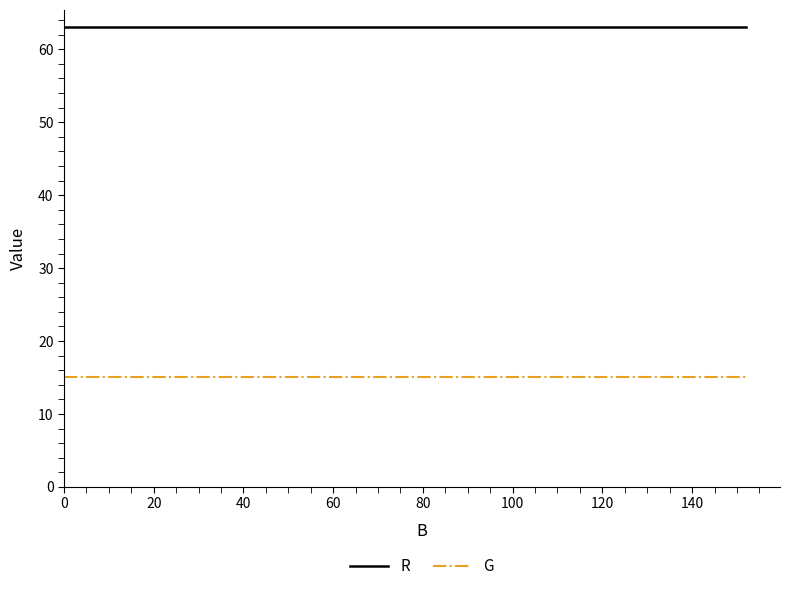

What is the maximum value shown in the chart?

63